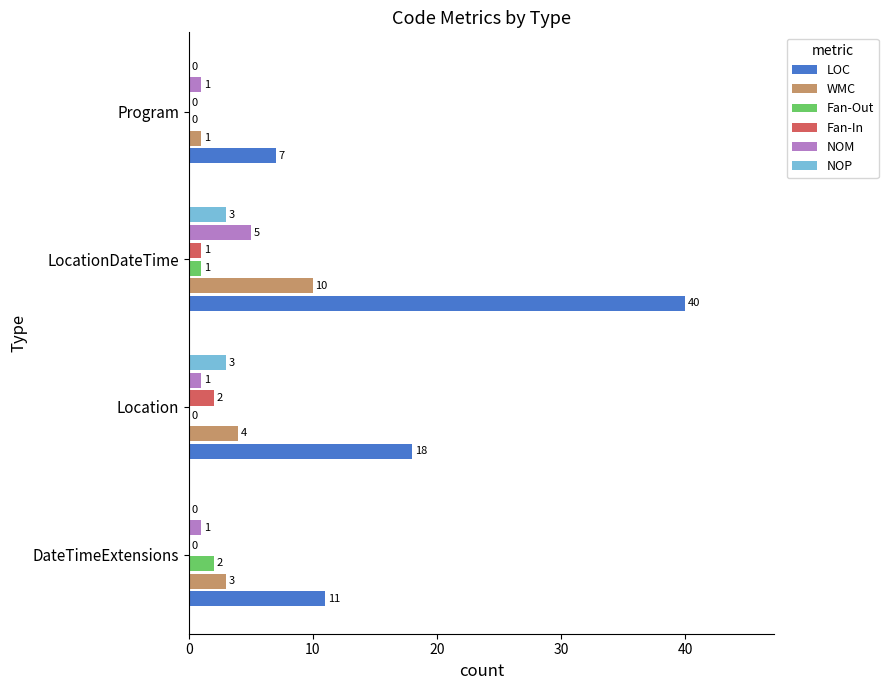

What is the approximate value of NOM at LocationDateTime?

5